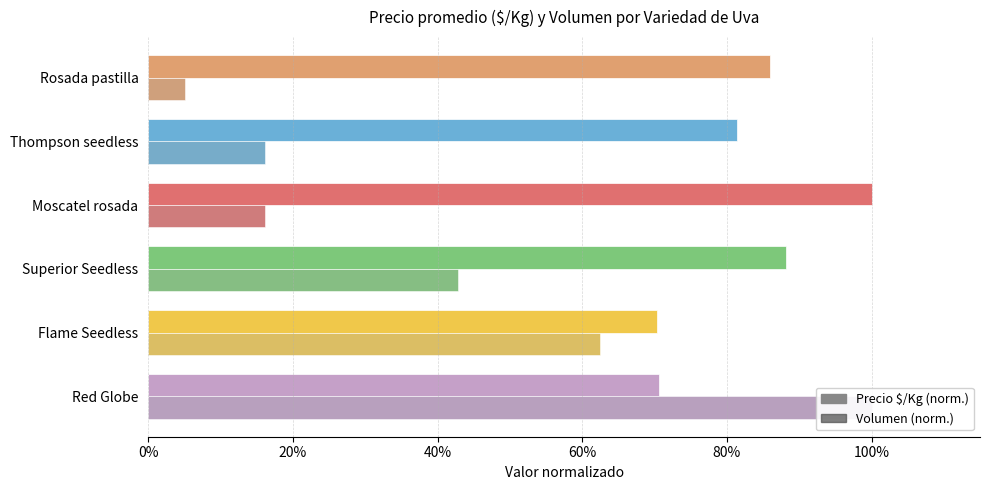

How many bars are there in each group?

2